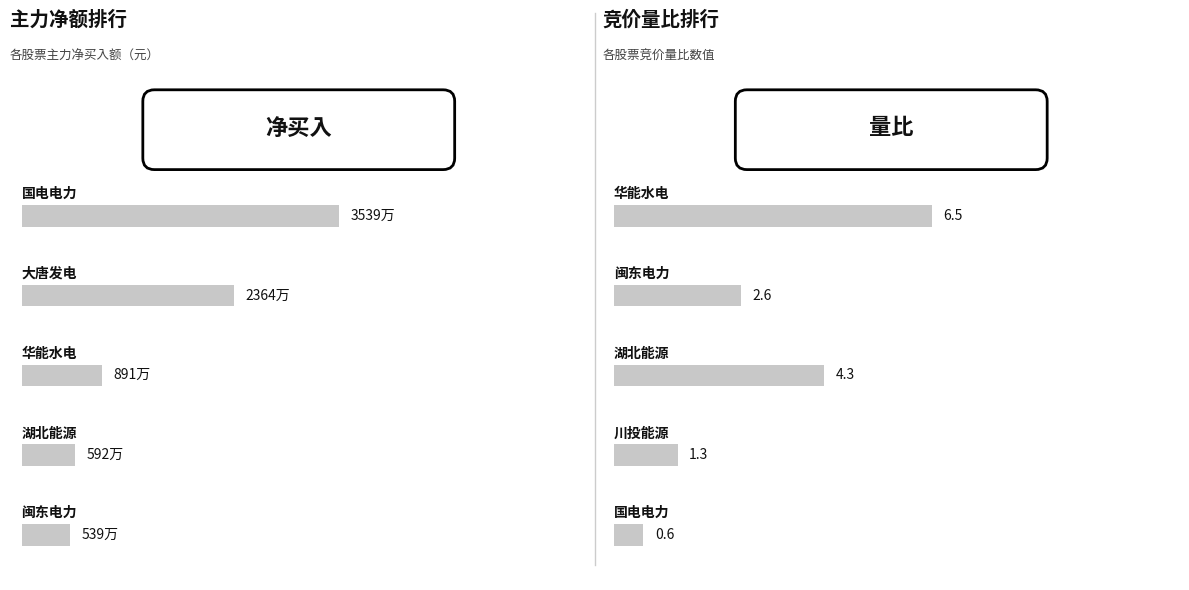

What is the label of the 3rd bar from the left?

华能水电